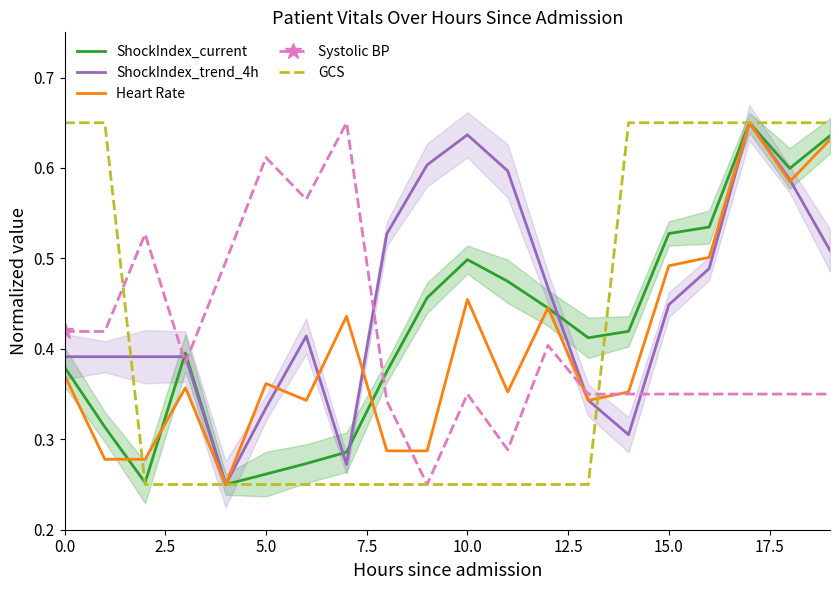

Count the number of data series in this chart.

5